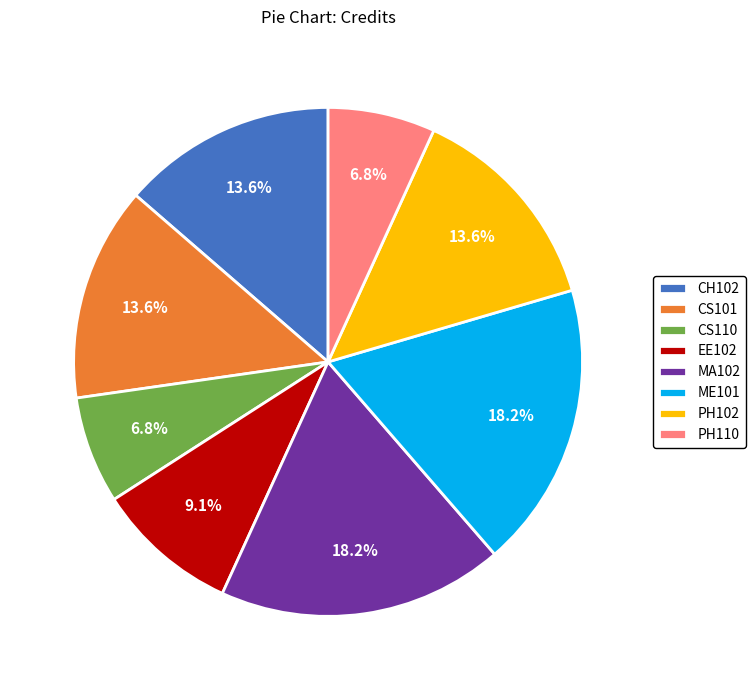

To the nearest percent, what portion does ME101 represent?

18%